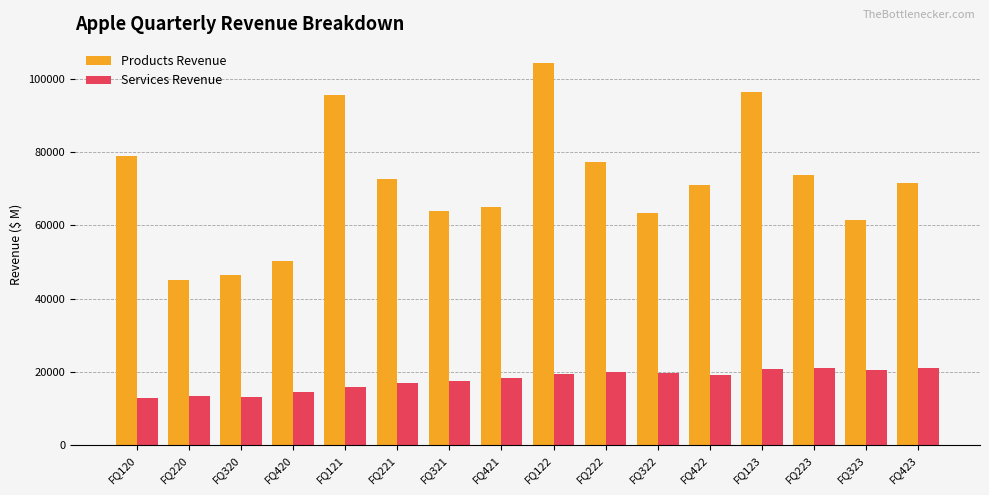

Which series has the largest total across all categories?

Products Revenue